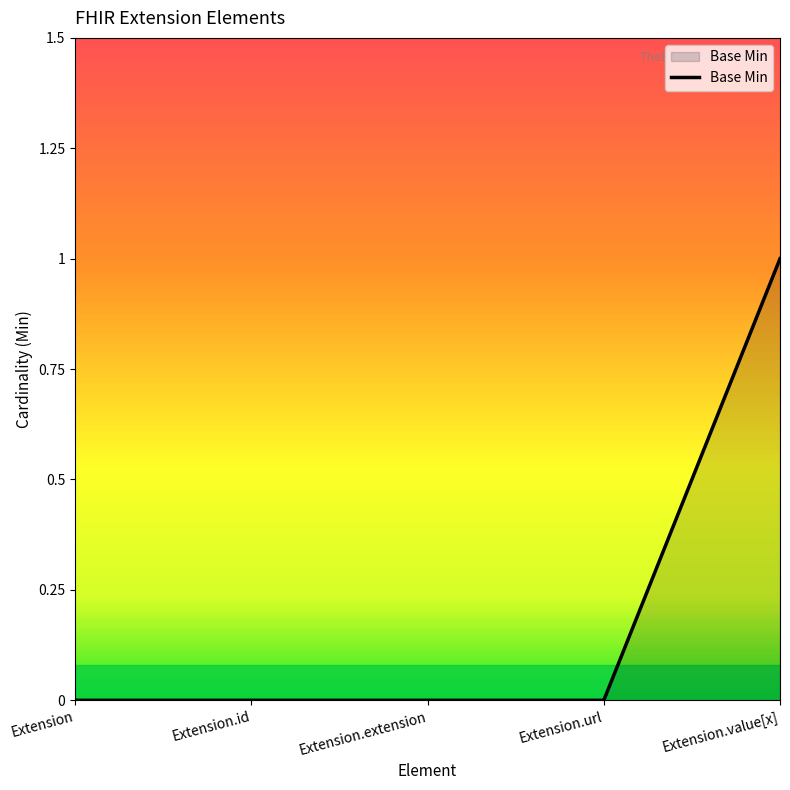

The chart shows a value of 1 at Extension.url. True or false?

False